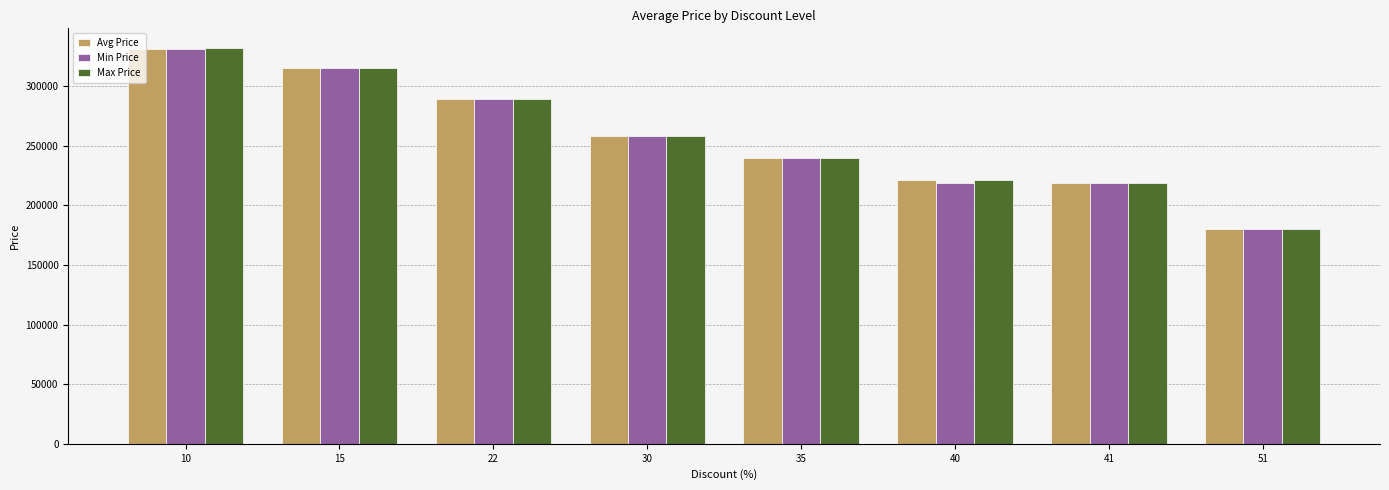

Reading left to right, list all the values displayed in this chart.

Avg Price: 331300	315000	289000	257986	239720	221166	219000	180000
Min Price: 330800	315000	289000	257900	239720	219000	219000	180000
Max Price: 331800	315000	289000	258000	239720	221280	219000	180000